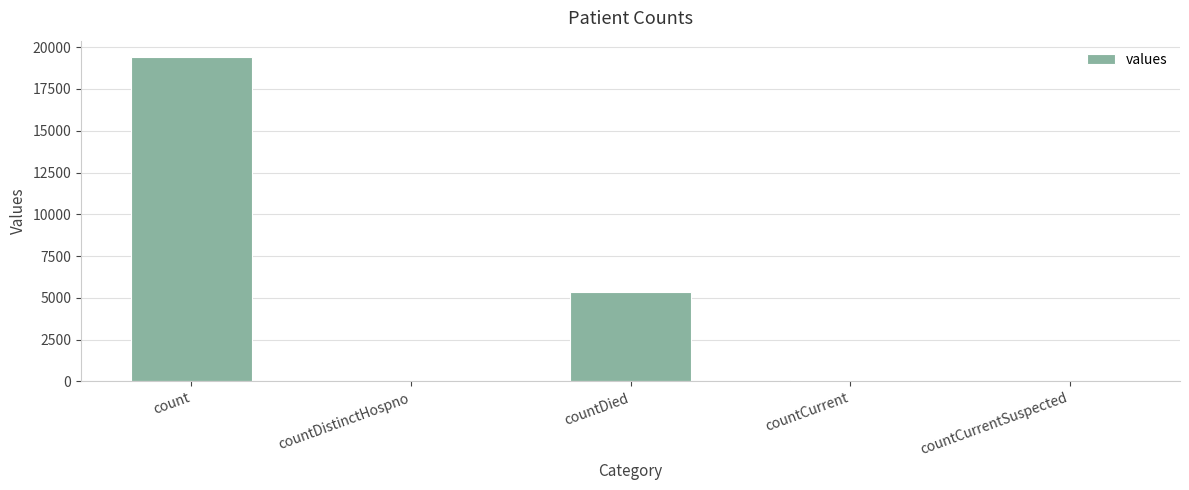

Between countCurrentSuspected and countDied, which is larger?

countDied